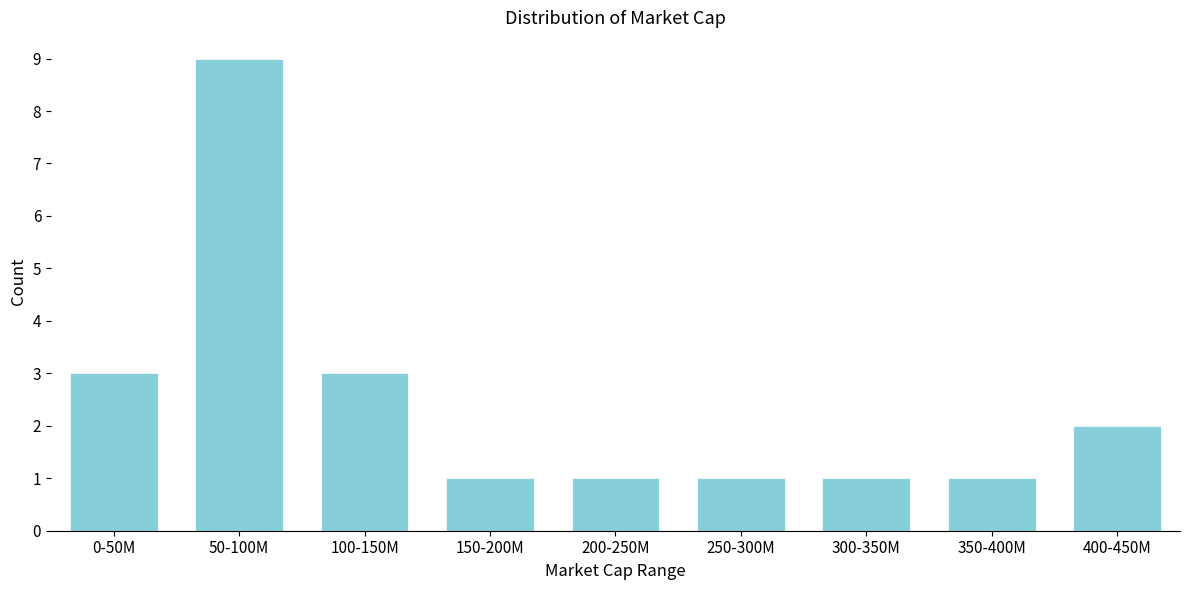

Reading left to right, what are all the values shown in this chart?

3	9	3	1	1	1	1	1	2